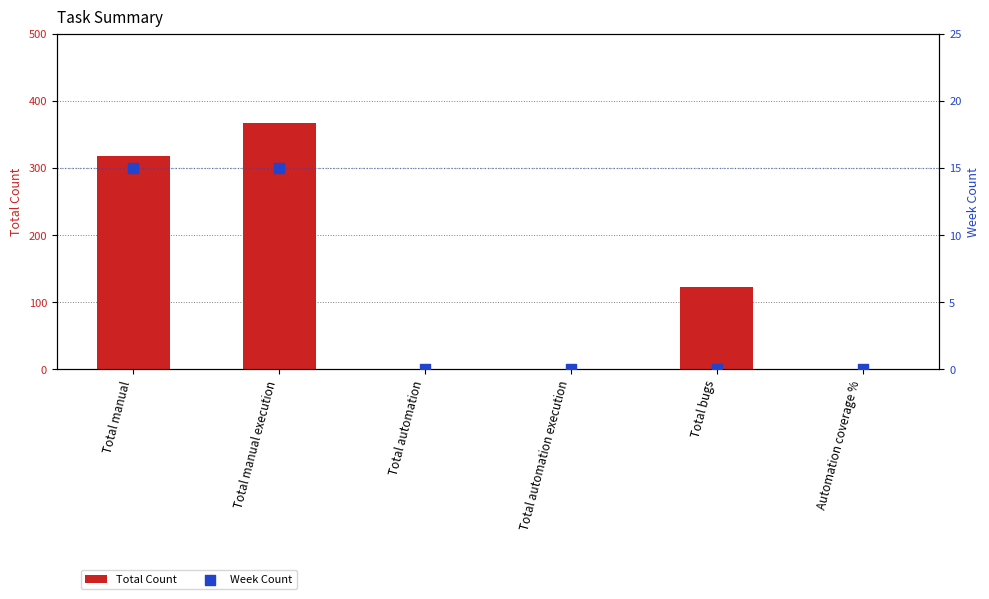

At which category is the sum across all series the highest?

Total manual execution